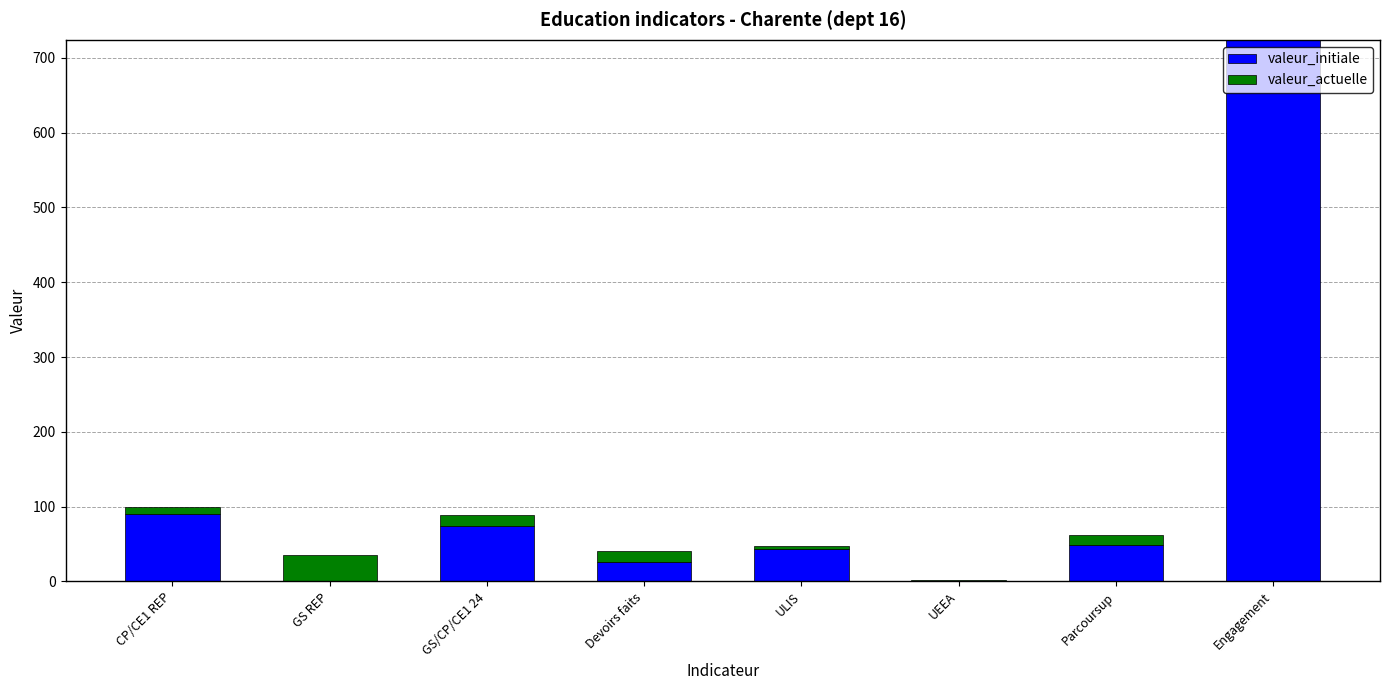

The value of valeur_initiale at Parcoursup is 48.9. True or false?

True